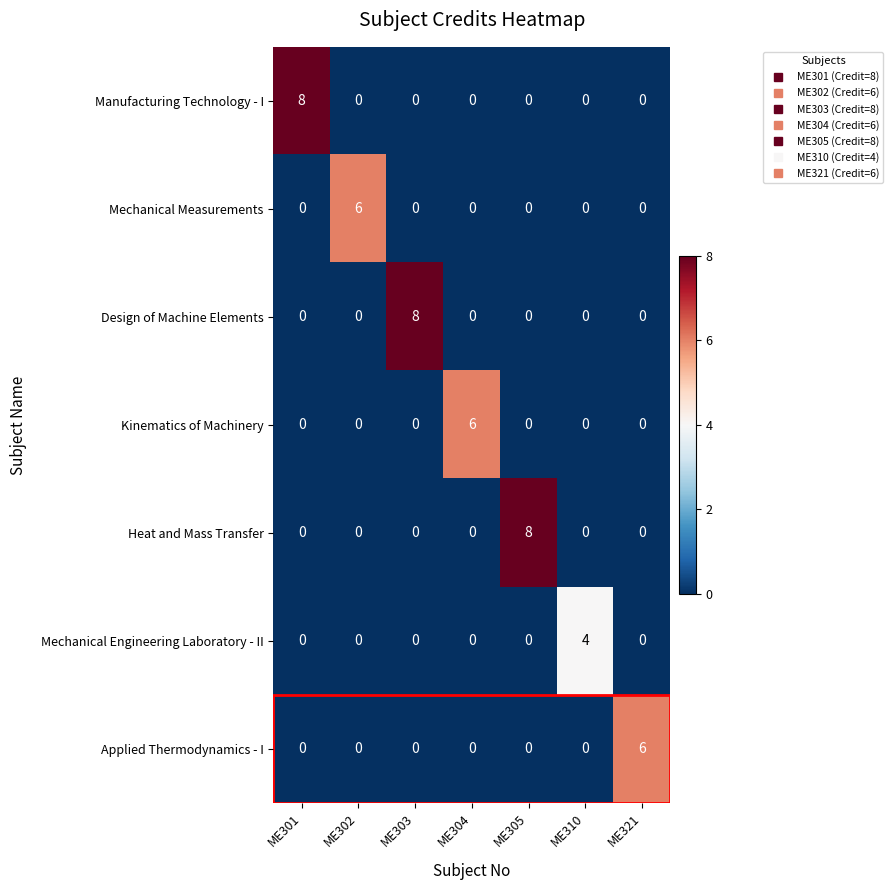

At how many categories does at least one series exceed 0?

7